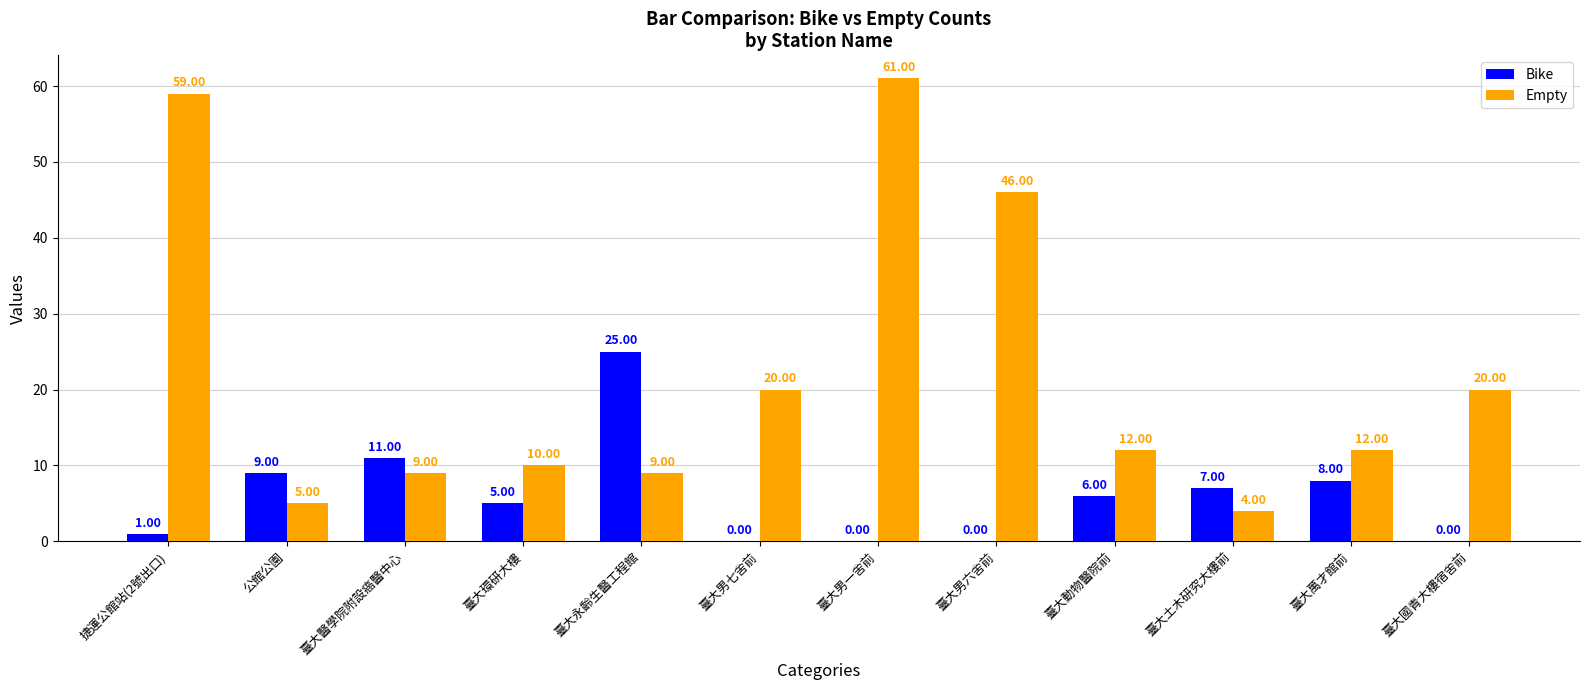

Where is Bike nearest to the value 12?

臺大醫學院附設癌醫中心